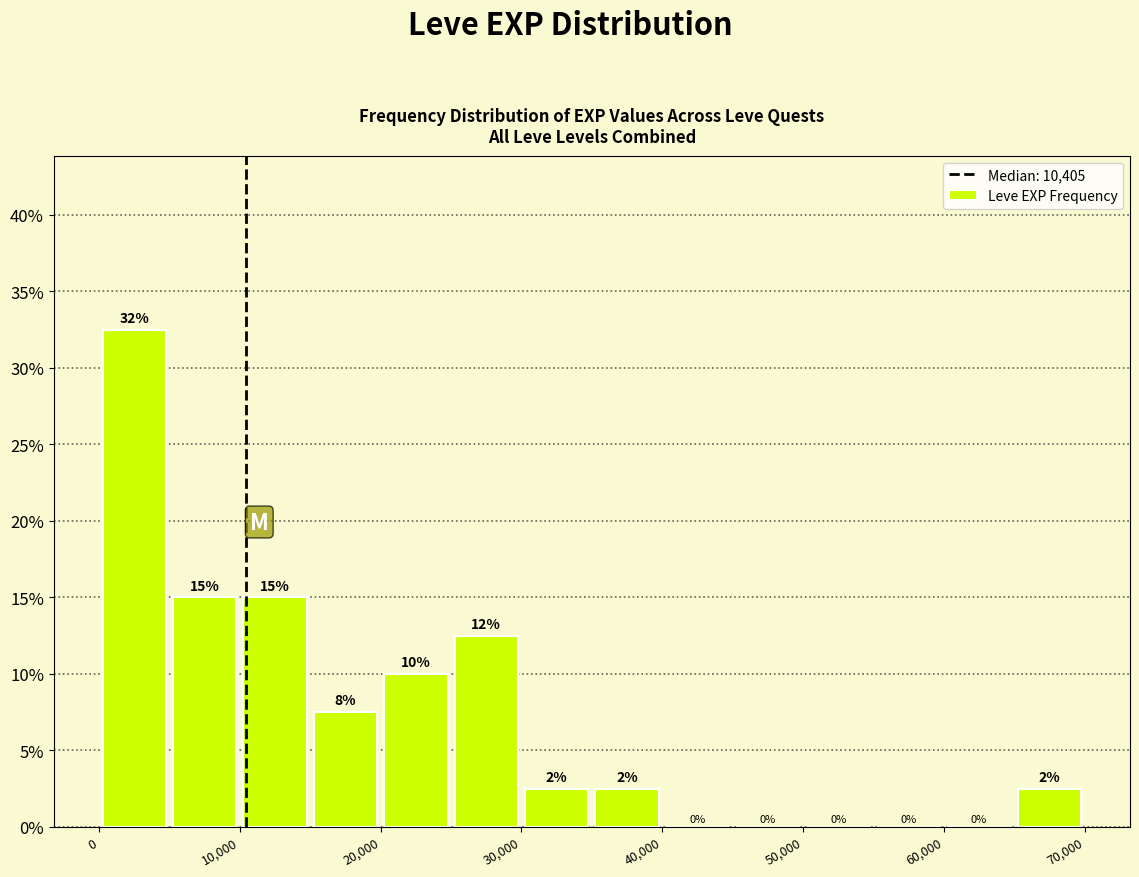

Over which range of the x-axis is the bar tallest?

0 to 5000